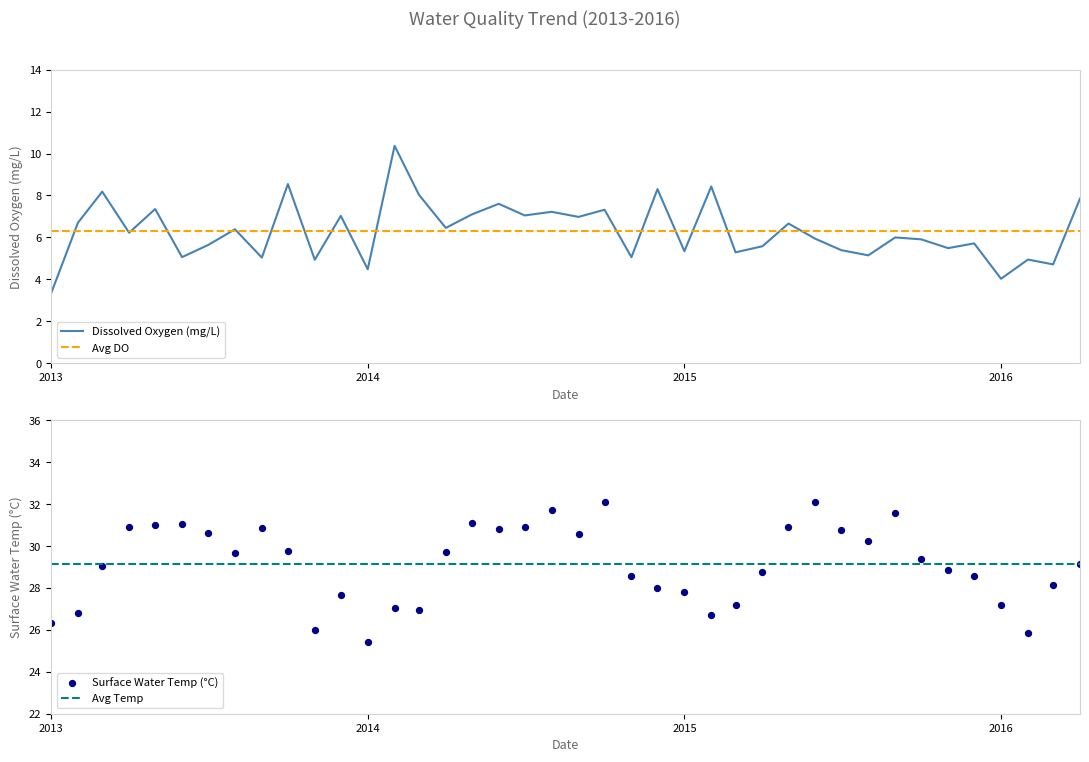

At how many categories does at least one series exceed 10?

40